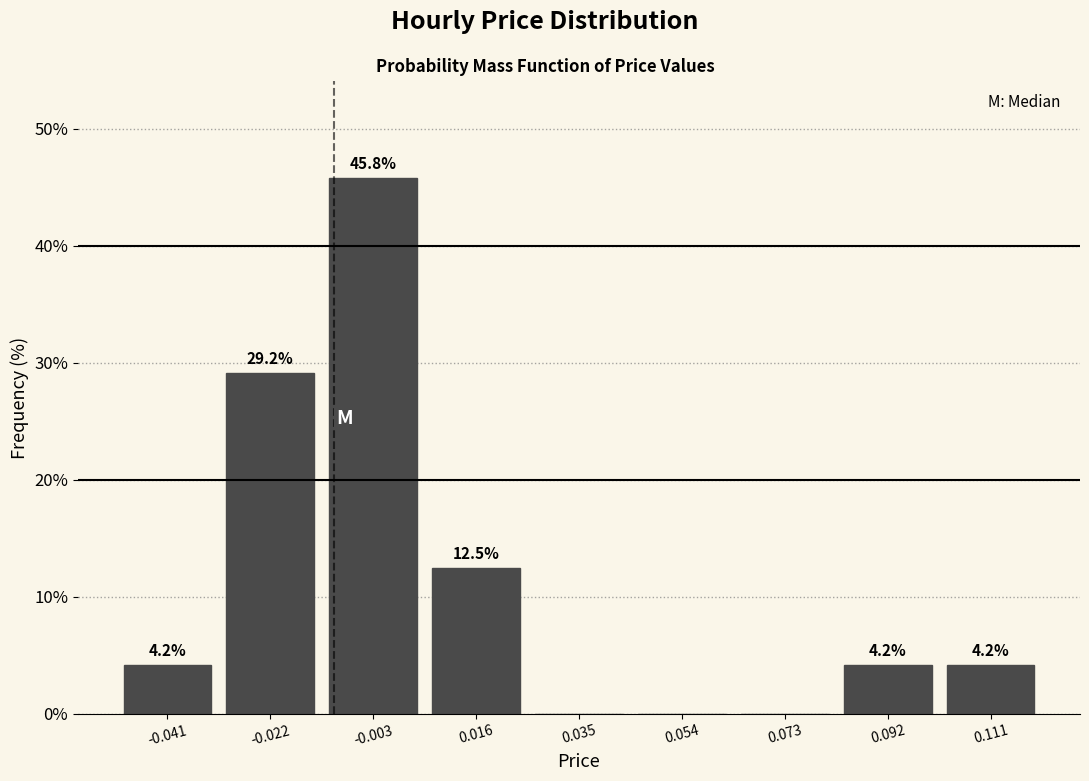

Over which range of the x-axis is the bar tallest?

-0.012 to 0.006